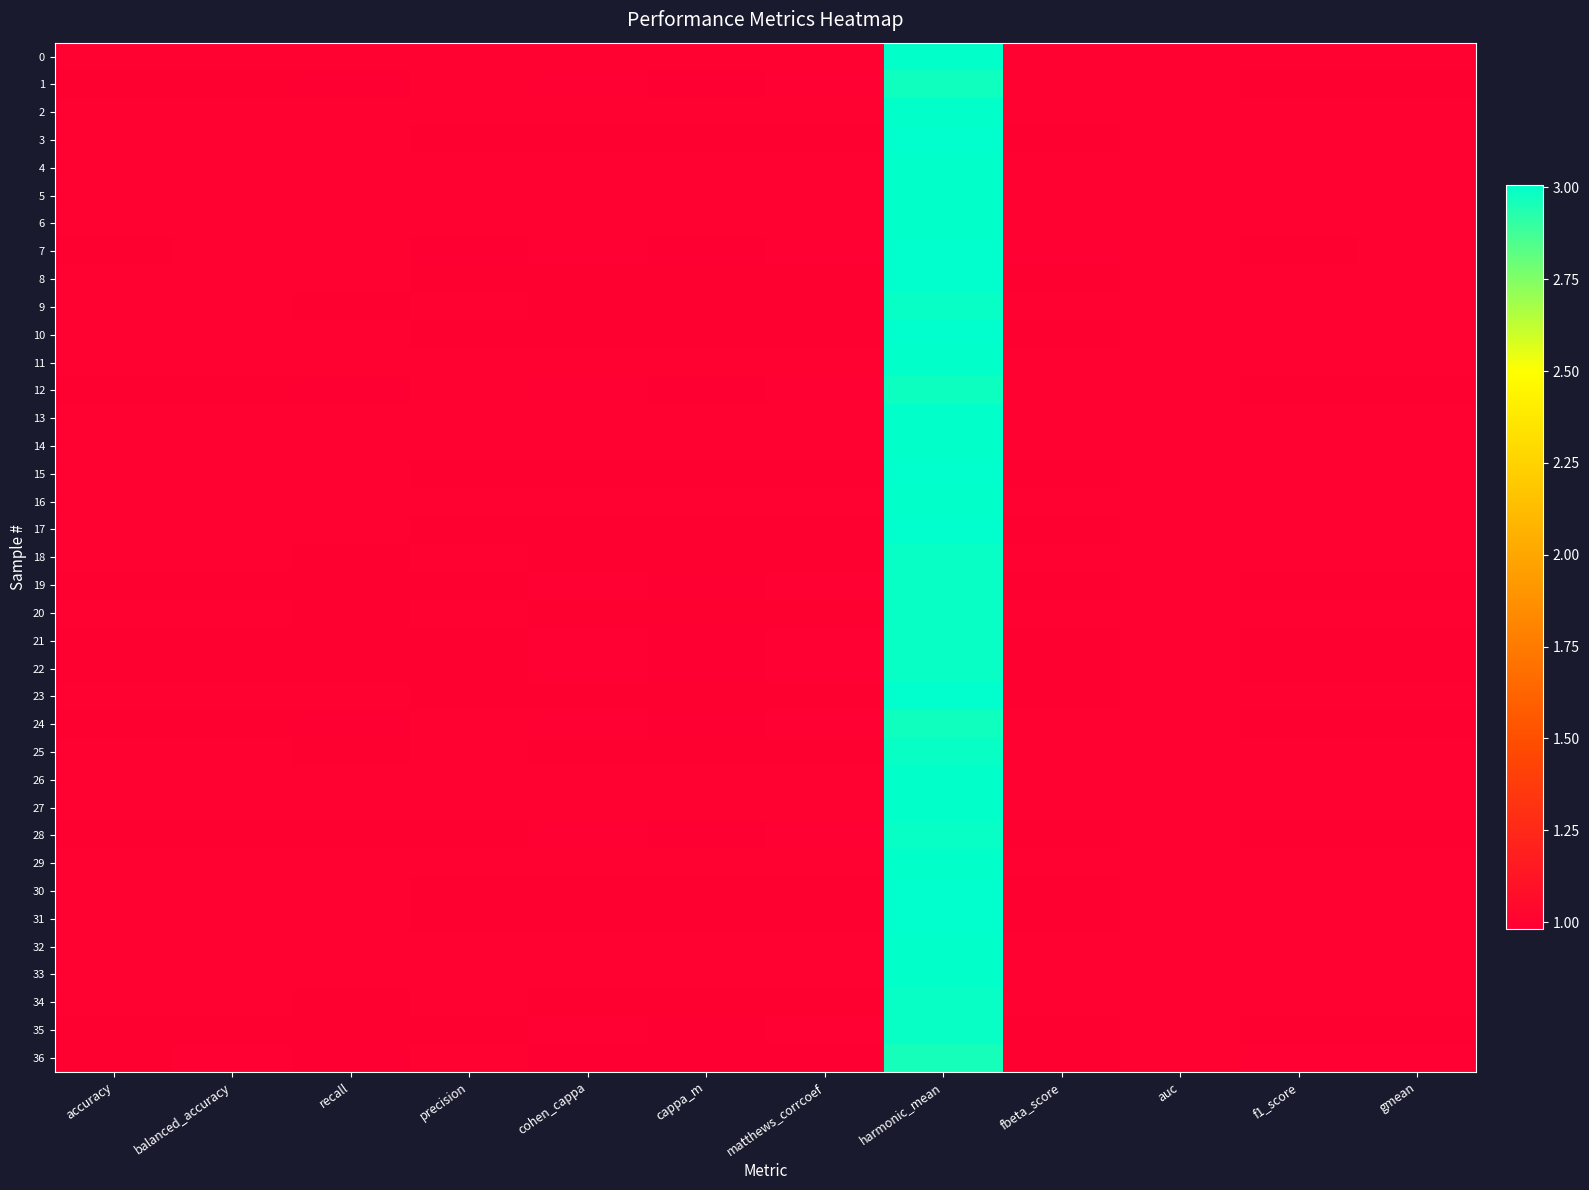

Between recall and precision, which is larger?

recall